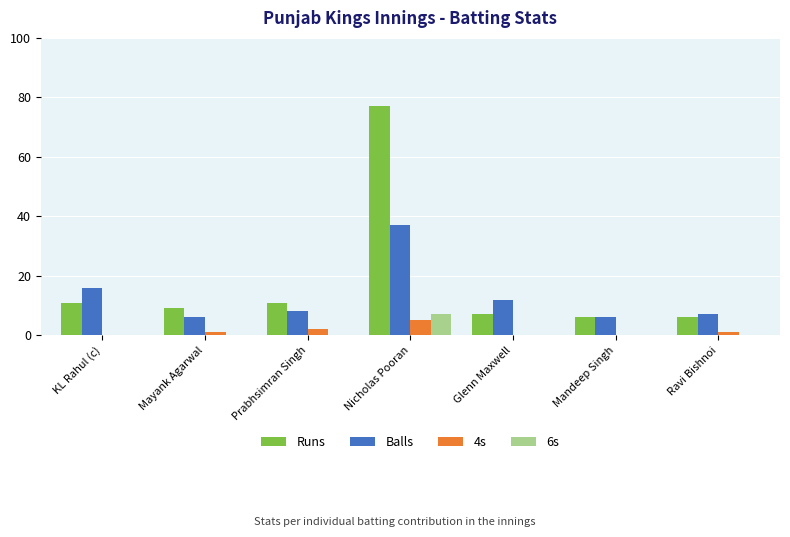

What is the sum of all Runs values?

127